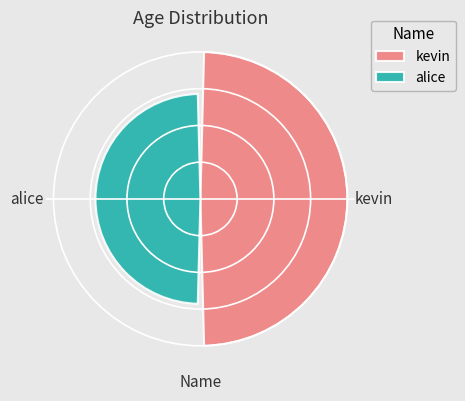

What are all the series names shown in the legend?

kevin, alice